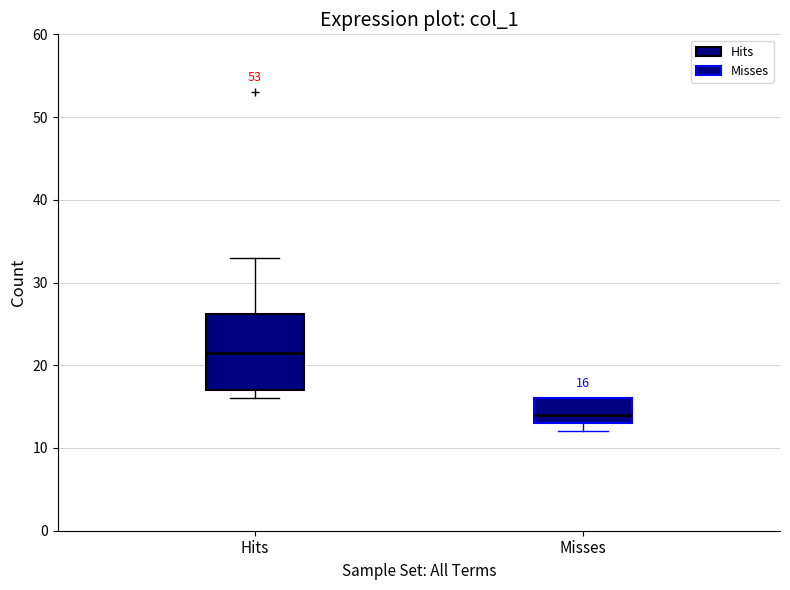

Which box has the highest median line?

Hits